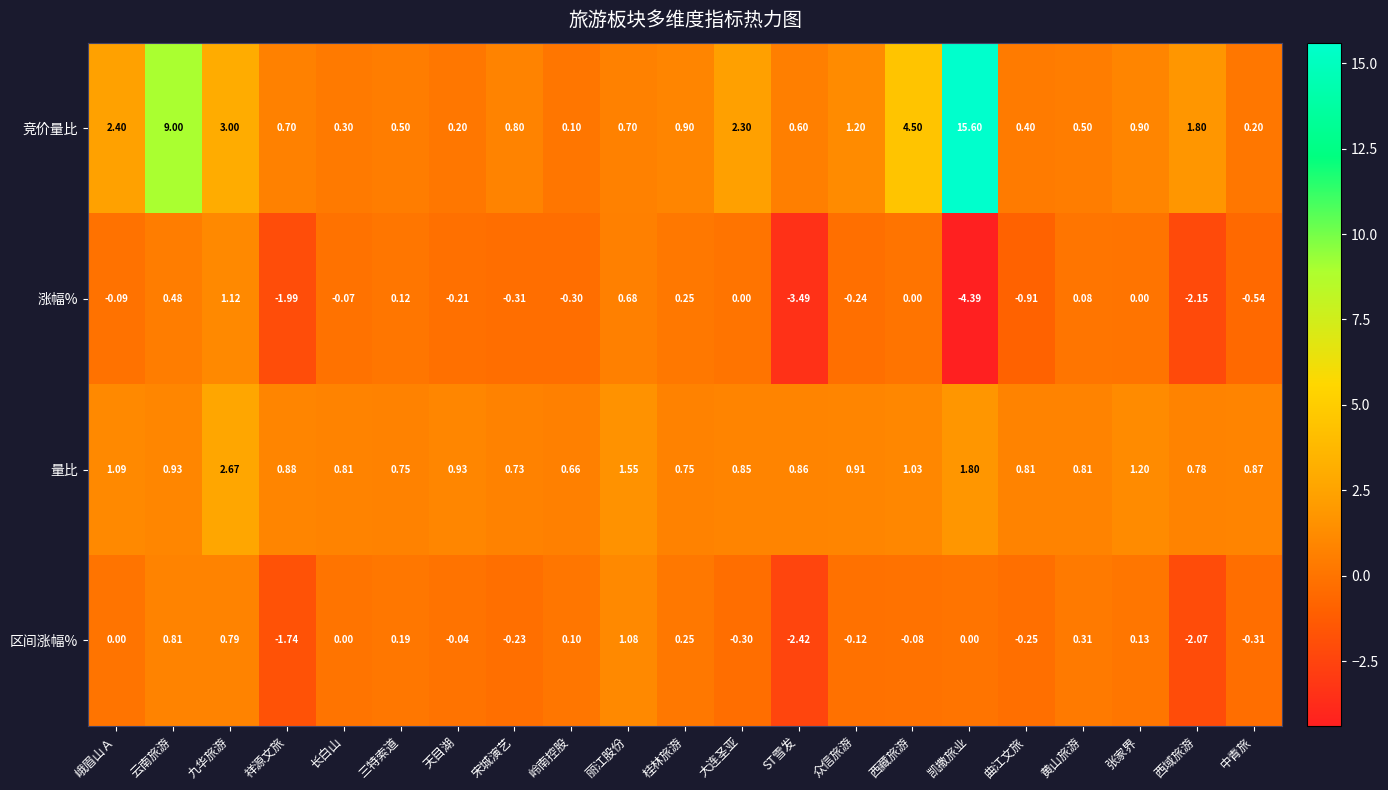

How many distinct data groups are displayed?

4